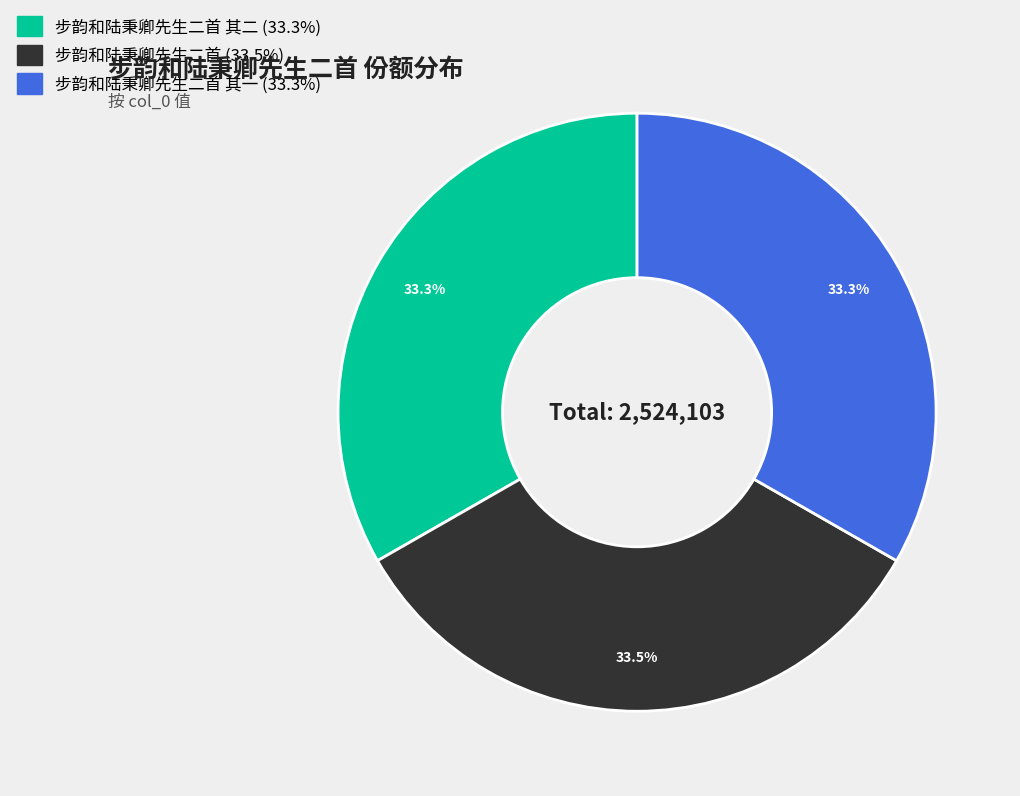

Is there any slice that represents more than half of the pie?

No